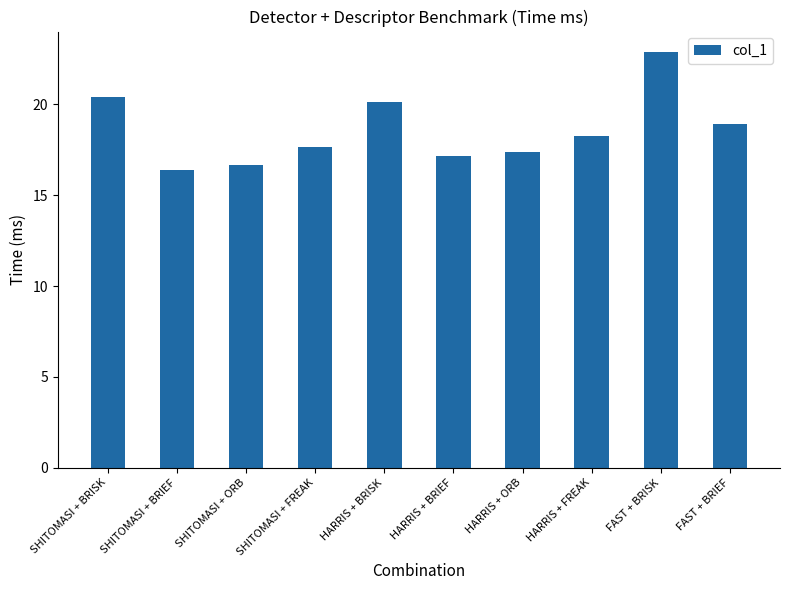

Approximately how many times larger is the value at SHITOMASI + BRISK compared to SHITOMASI + FREAK?

1.2